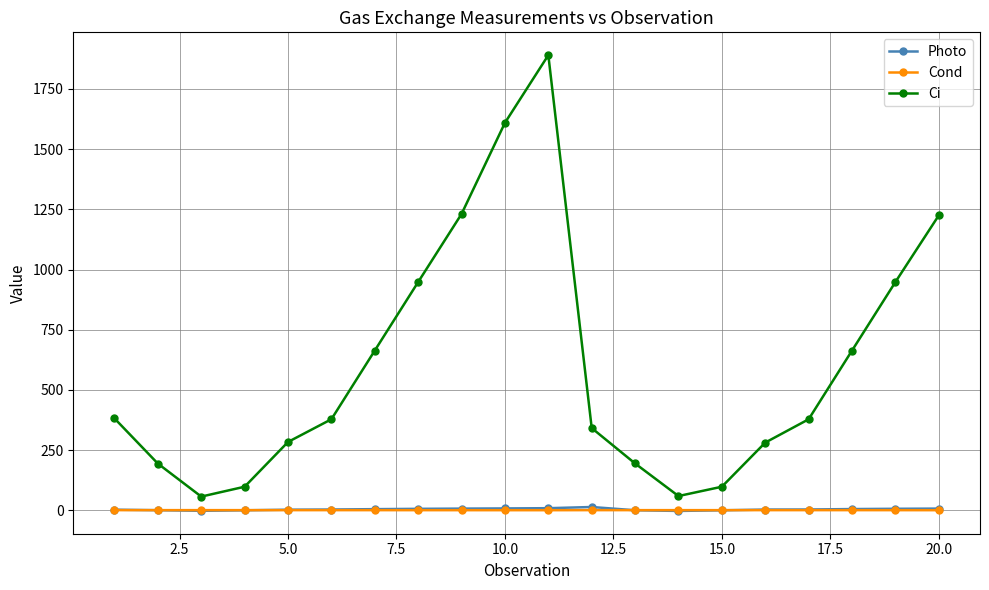

How many data points in Ci are less than 378?

9